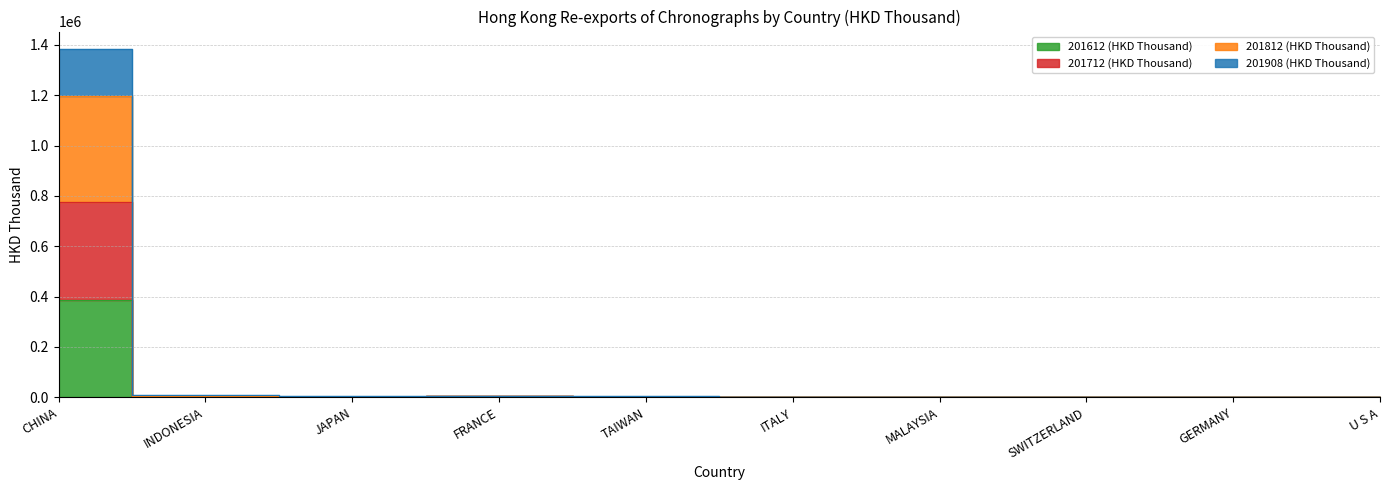

Reading right to left, transcribe all the data shown in this chart.

201612 (HKD Thousand): 389.5	1692.4	85.4	34.9	957.1	648.1	1649.9	1448.6	1874.7	385095.7
201712 (HKD Thousand): 429.1	2885.1	168.7	584.4	968.6	2432.8	3410.5	2538.3	3772.3	776245.1
201812 (HKD Thousand): 652.6	3073.0	483.5	727.8	2530.5	3085.2	4796.6	3285.5	5676.6	1197952.6
201908 (HKD Thousand): 683.4	3084.0	575.2	854.0	2704.9	3382.0	5413.7	4176.5	7754.9	1383693.9